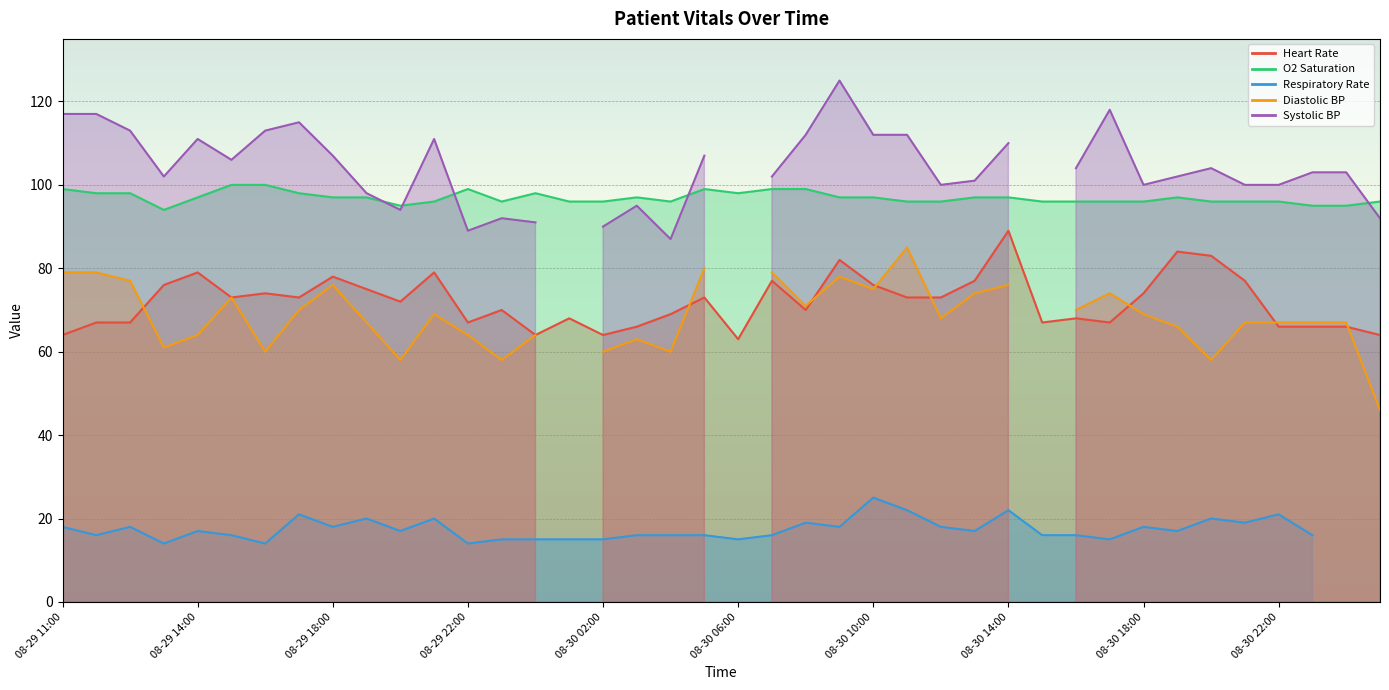

Read the Respiratory Rate value at 08-30 05:00, to the nearest 5.

15